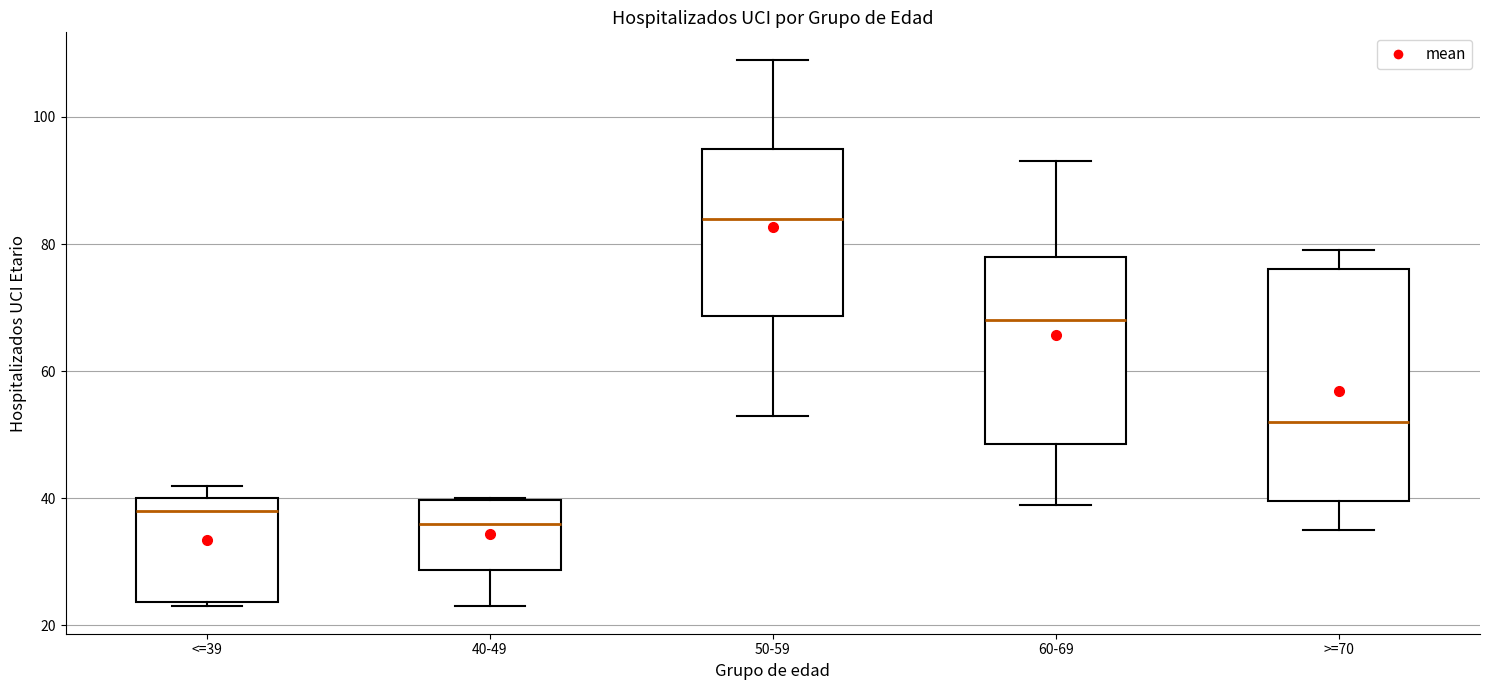

Reading left to right, read every box against the y-axis: the position of its median line, the range the box covers, and the ends of its whiskers. The values are not printed on the chart, so give them approximately, as read against the axis.

<=39: median 38, box 24 to 40, whiskers 24 (just below the box's lower edge) to 42
40-49: median 36, box 28 to 40, whiskers 24 to 40
50-59: median 84, box 68 to 96, whiskers 54 to 110
60-69: median 68, box 48 to 78, whiskers 40 to 94
>=70: median 52, box 40 to 76, whiskers 36 to 80